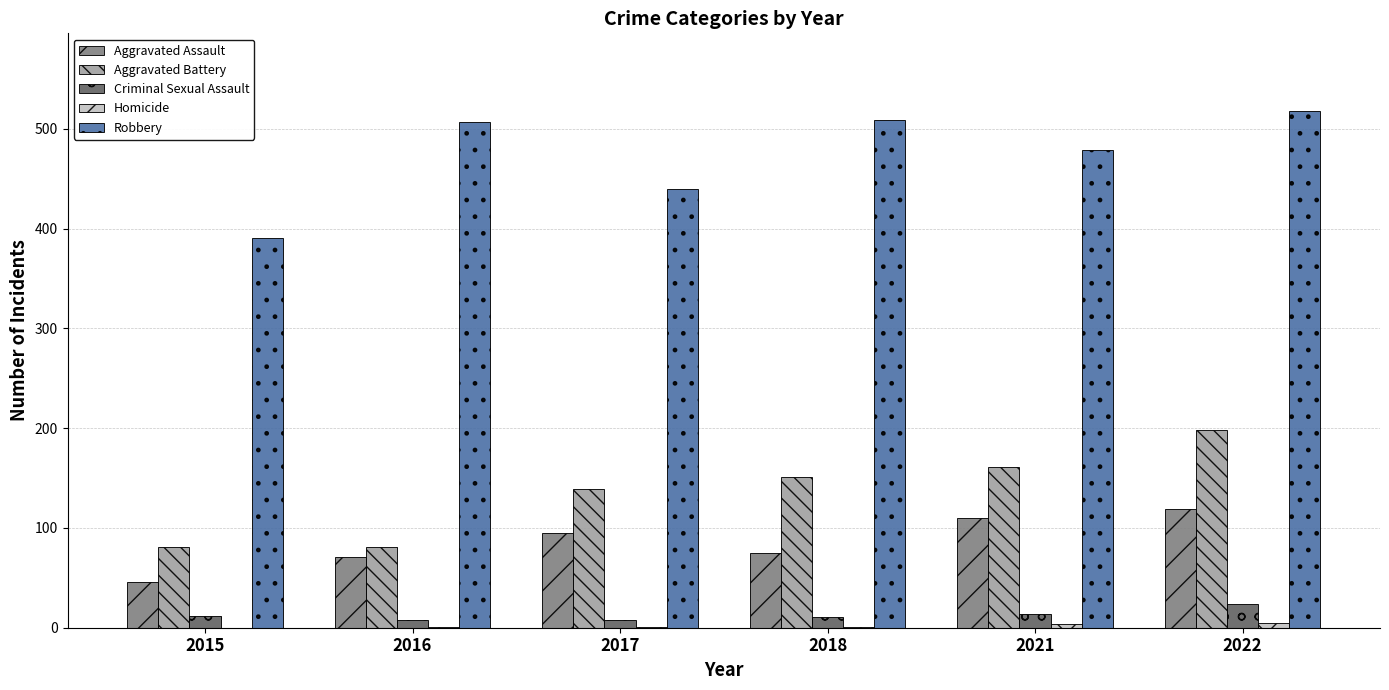

At which label is Aggravated Battery closest to 139?

2017